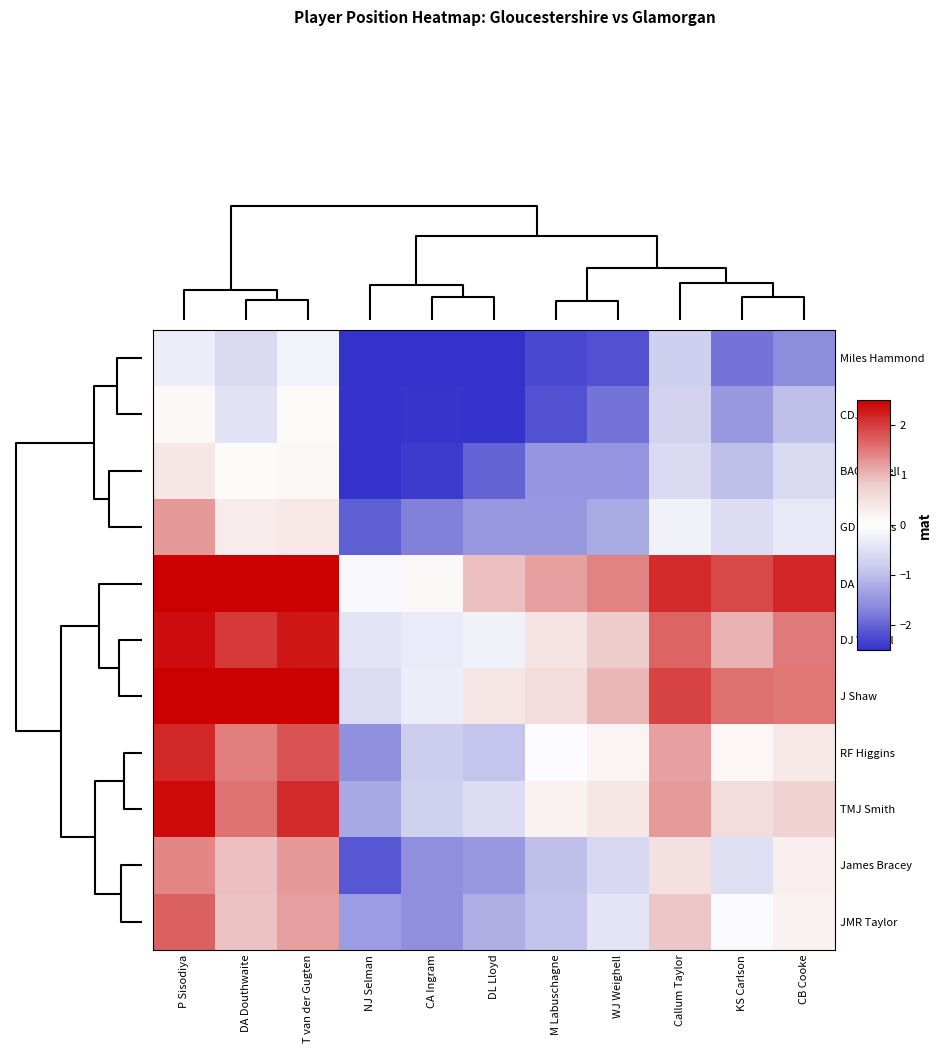

At which category does the chart reach its minimum across all series?

NJ Selman